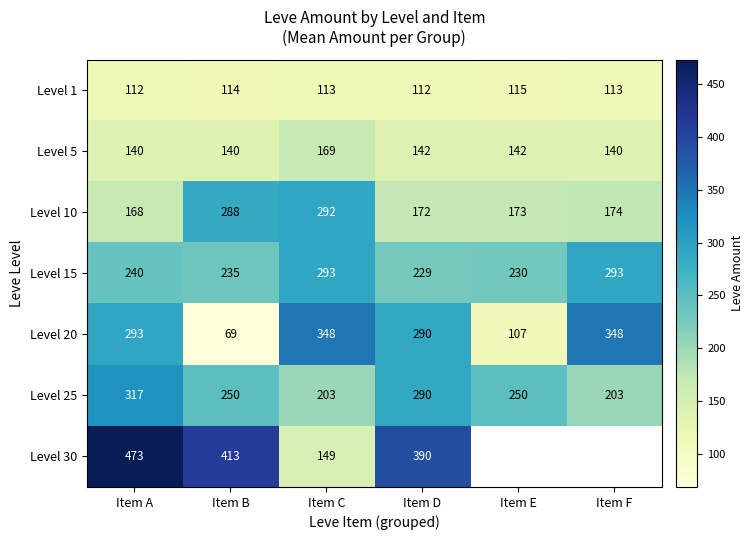

What is the lowest value of the Level 15 series?

229.0